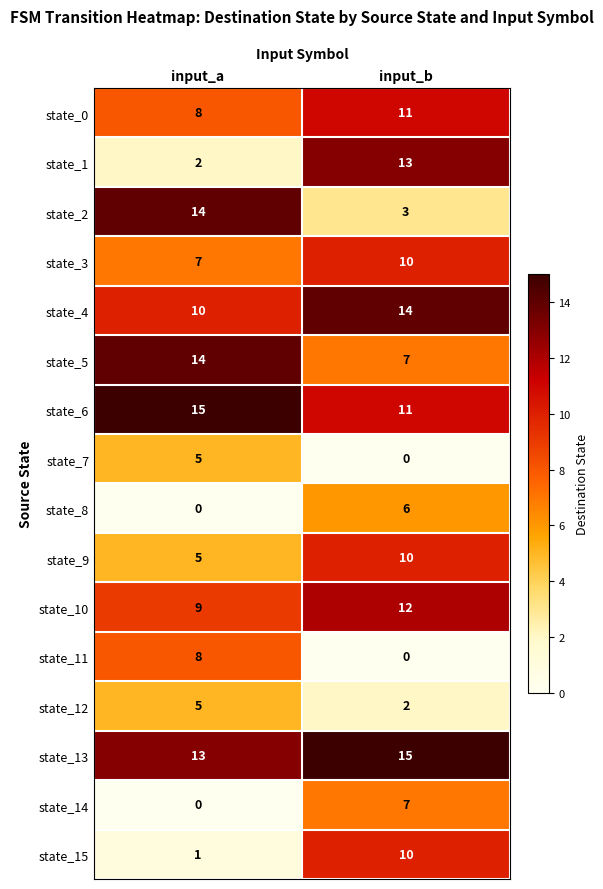

List the labels in order of state_15 value, smallest first.

input_a, input_b